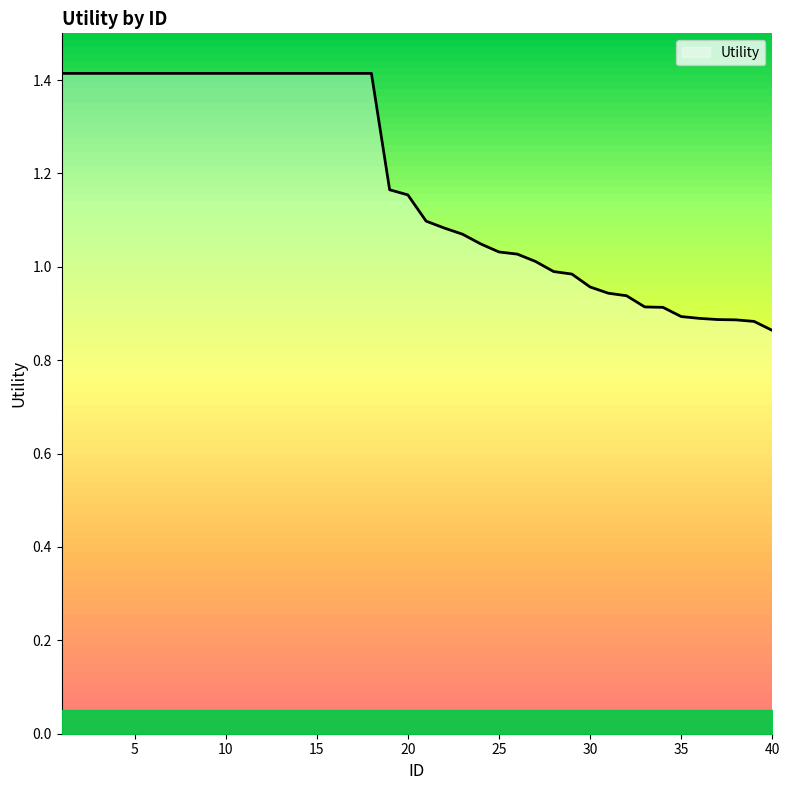

Count the number of categories in the chart.

40